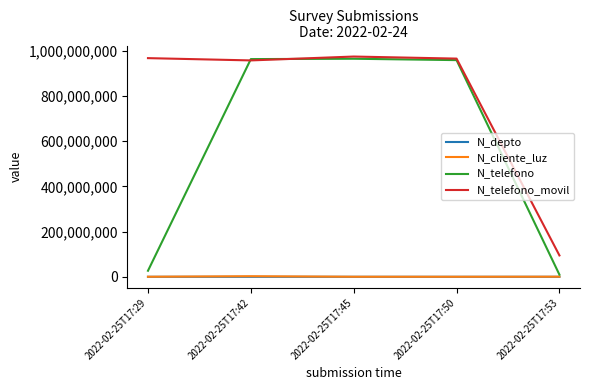

What is the sum of the N_telefono values at 2022-02-25T17:29 and 2022-02-25T17:50?

985496971